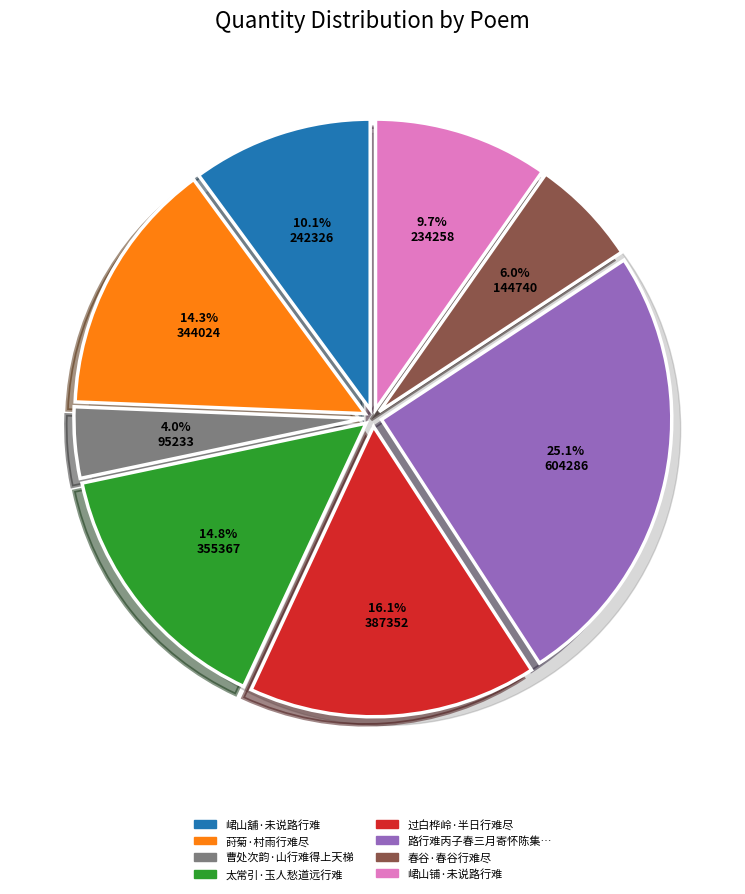

Is it true that 太常引·玉人愁道远行难 is 15% of the pie?

True